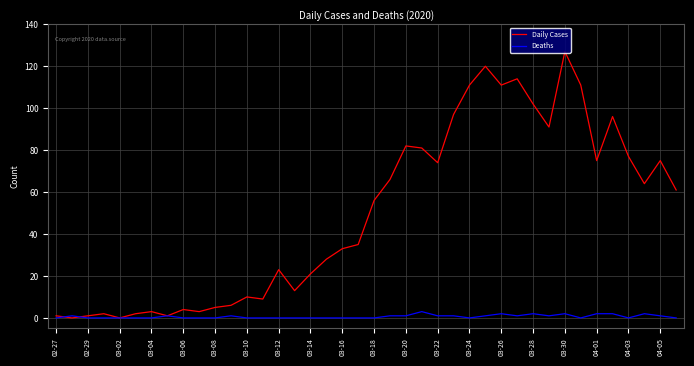

Rank the series by their maximum value, from lowest to highest.

Deaths, Daily Cases